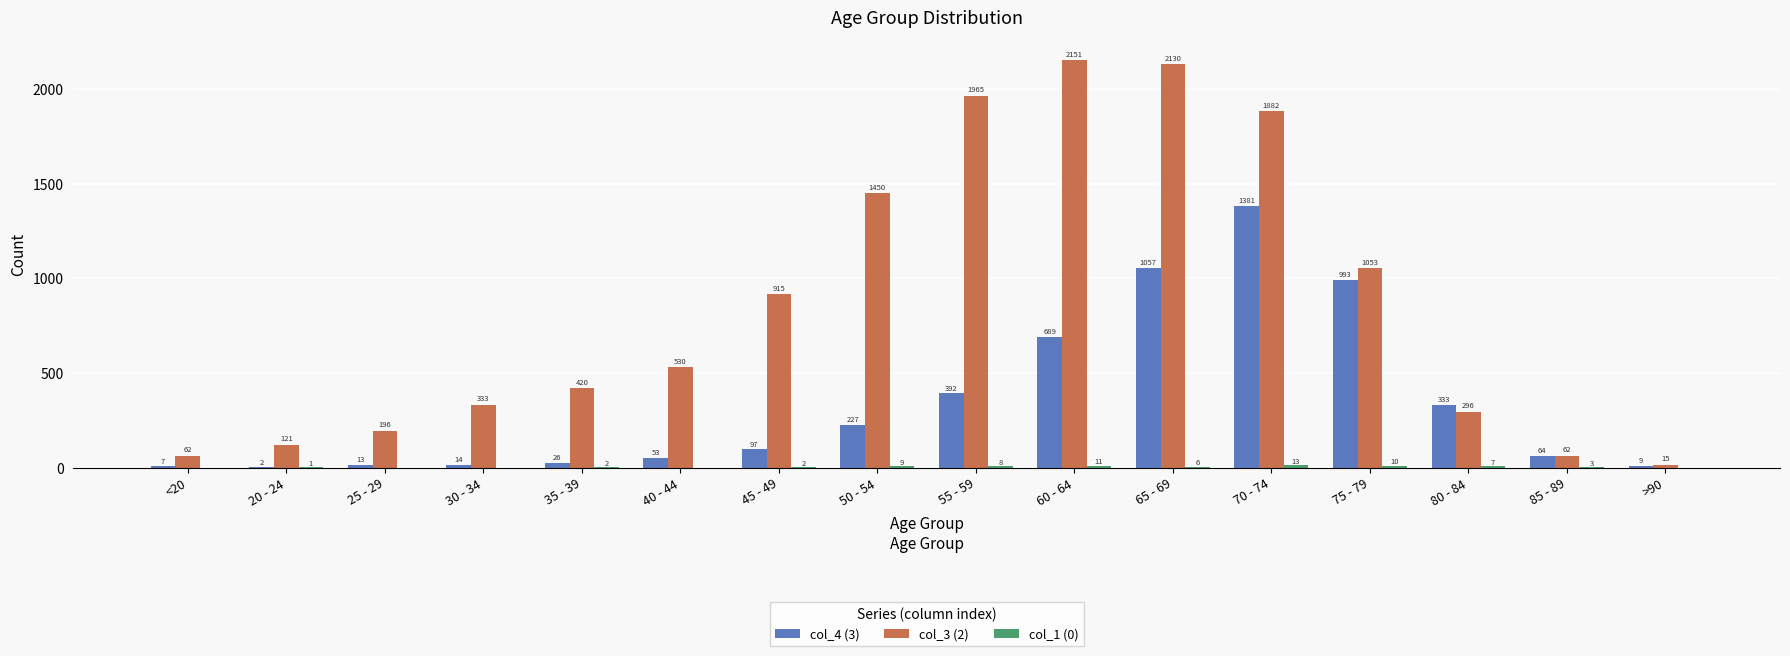

At which category is the sum across all series the highest?

70 - 74